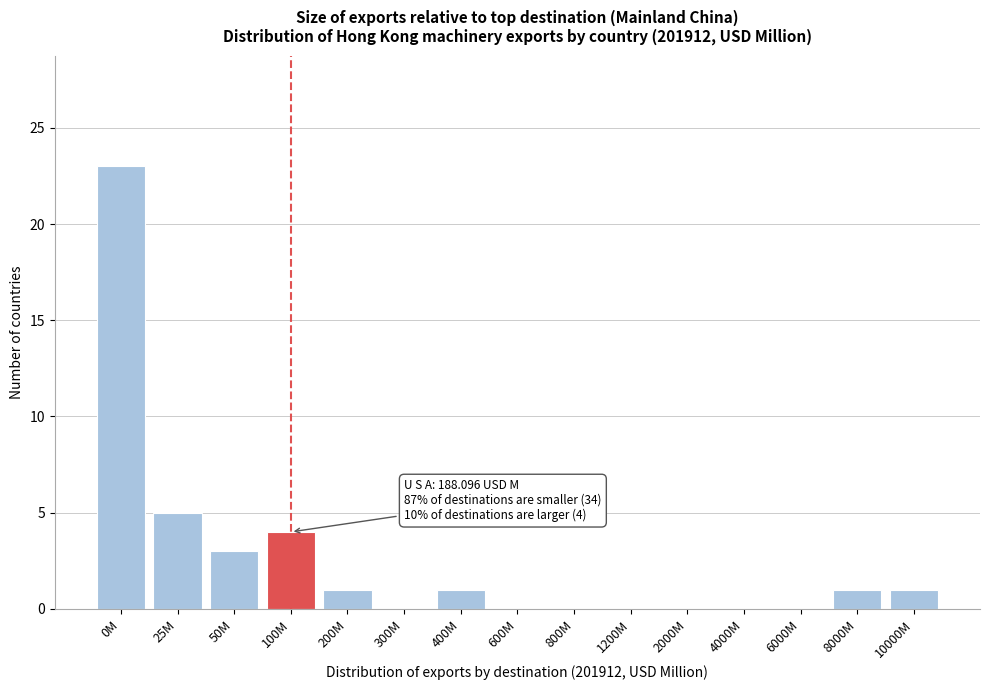

Reading left to right, extract all data points from this chart.

0M=23	25M=5	50M=3	100M=4	200M=1	300M=0	400M=1	600M=0	800M=0	1200M=0	2000M=0	4000M=0	6000M=0	8000M=1	10000M=1